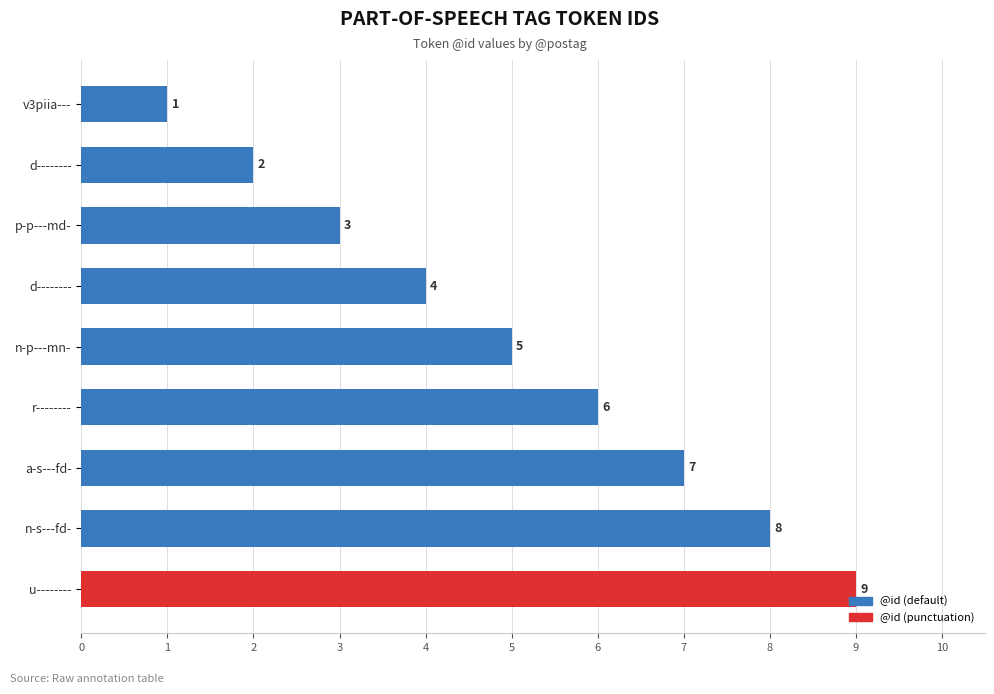

Which category has the lowest value across all series?

v3piia---